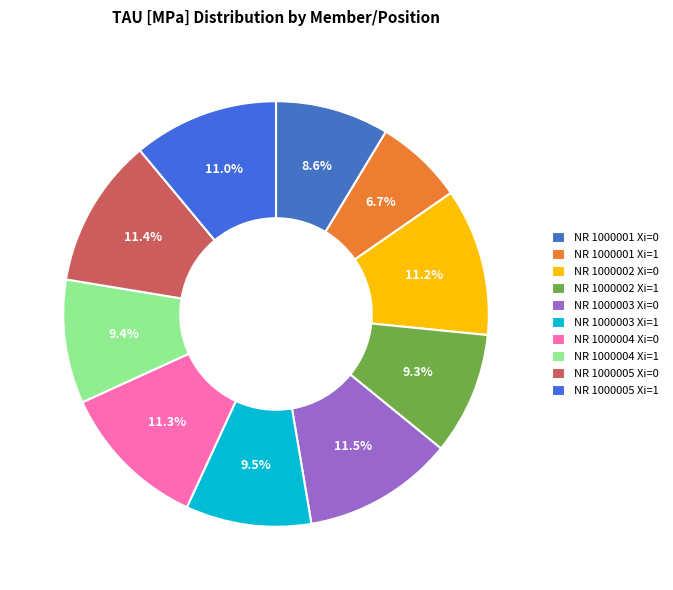

To the nearest percent, what is the difference between the largest and smallest slice percentages?

5%